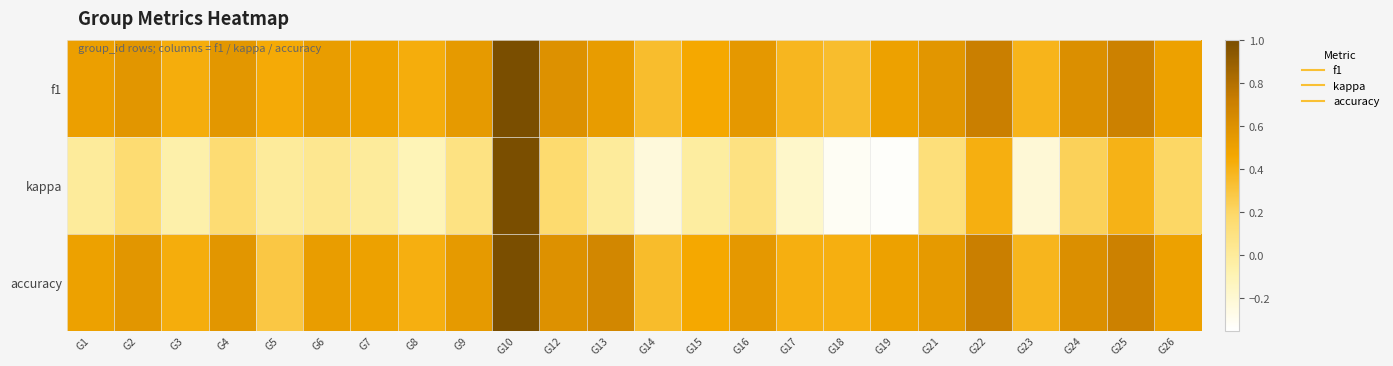

What is the spread (max minus min) of values at G12?

0.4